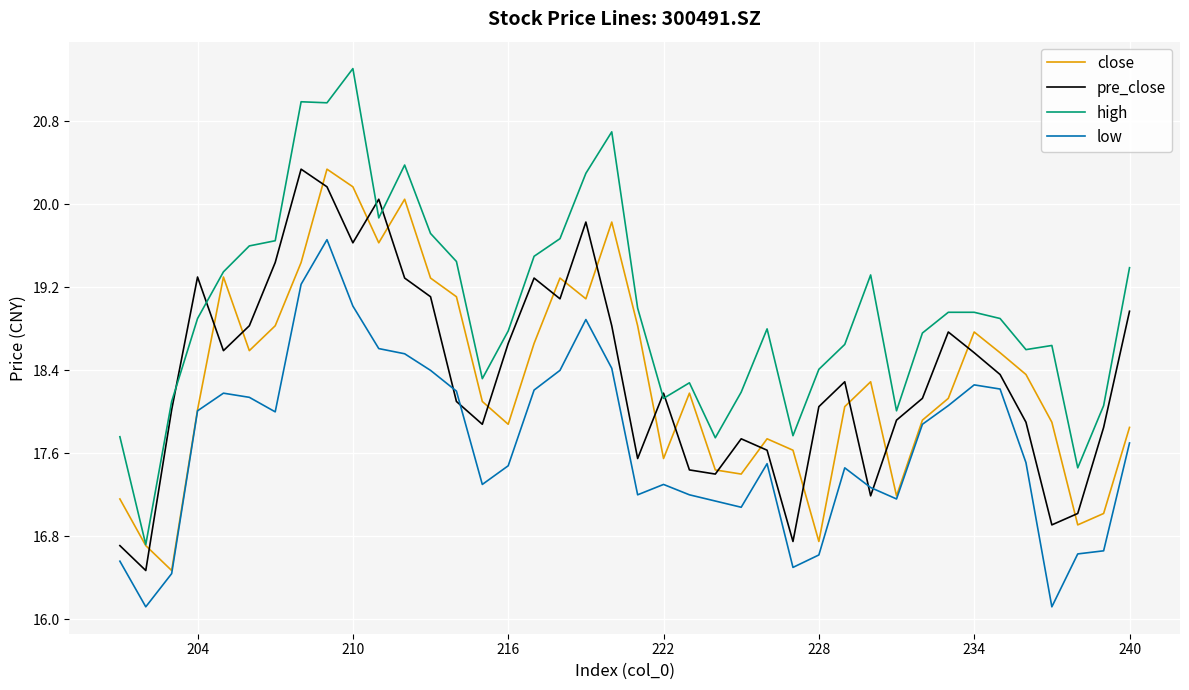

How many intersections are there between pre_close and close?

19